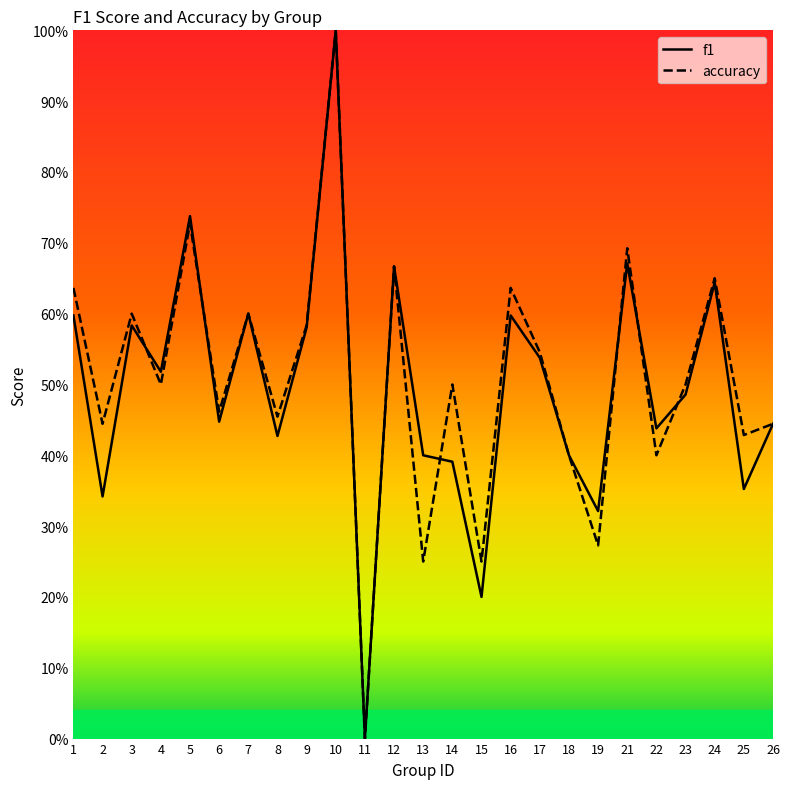

Does the chart have visible grid lines?

No